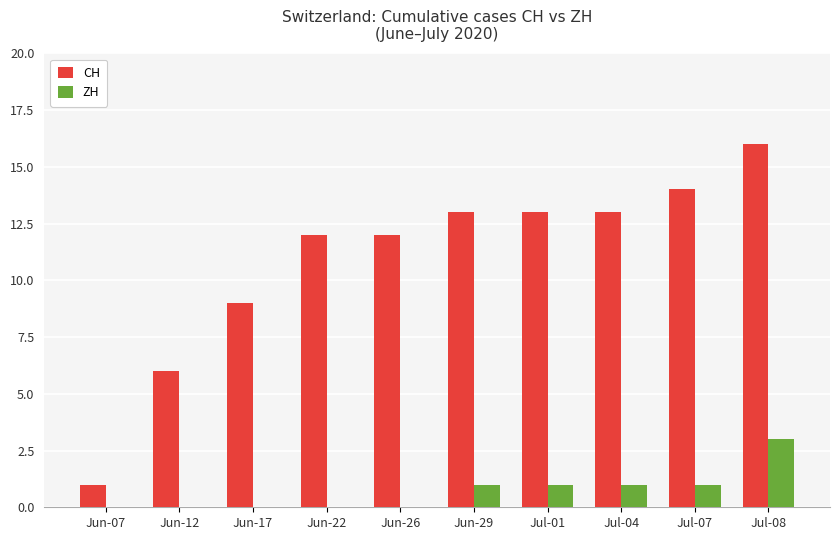

What is the sum of all ZH values?

7